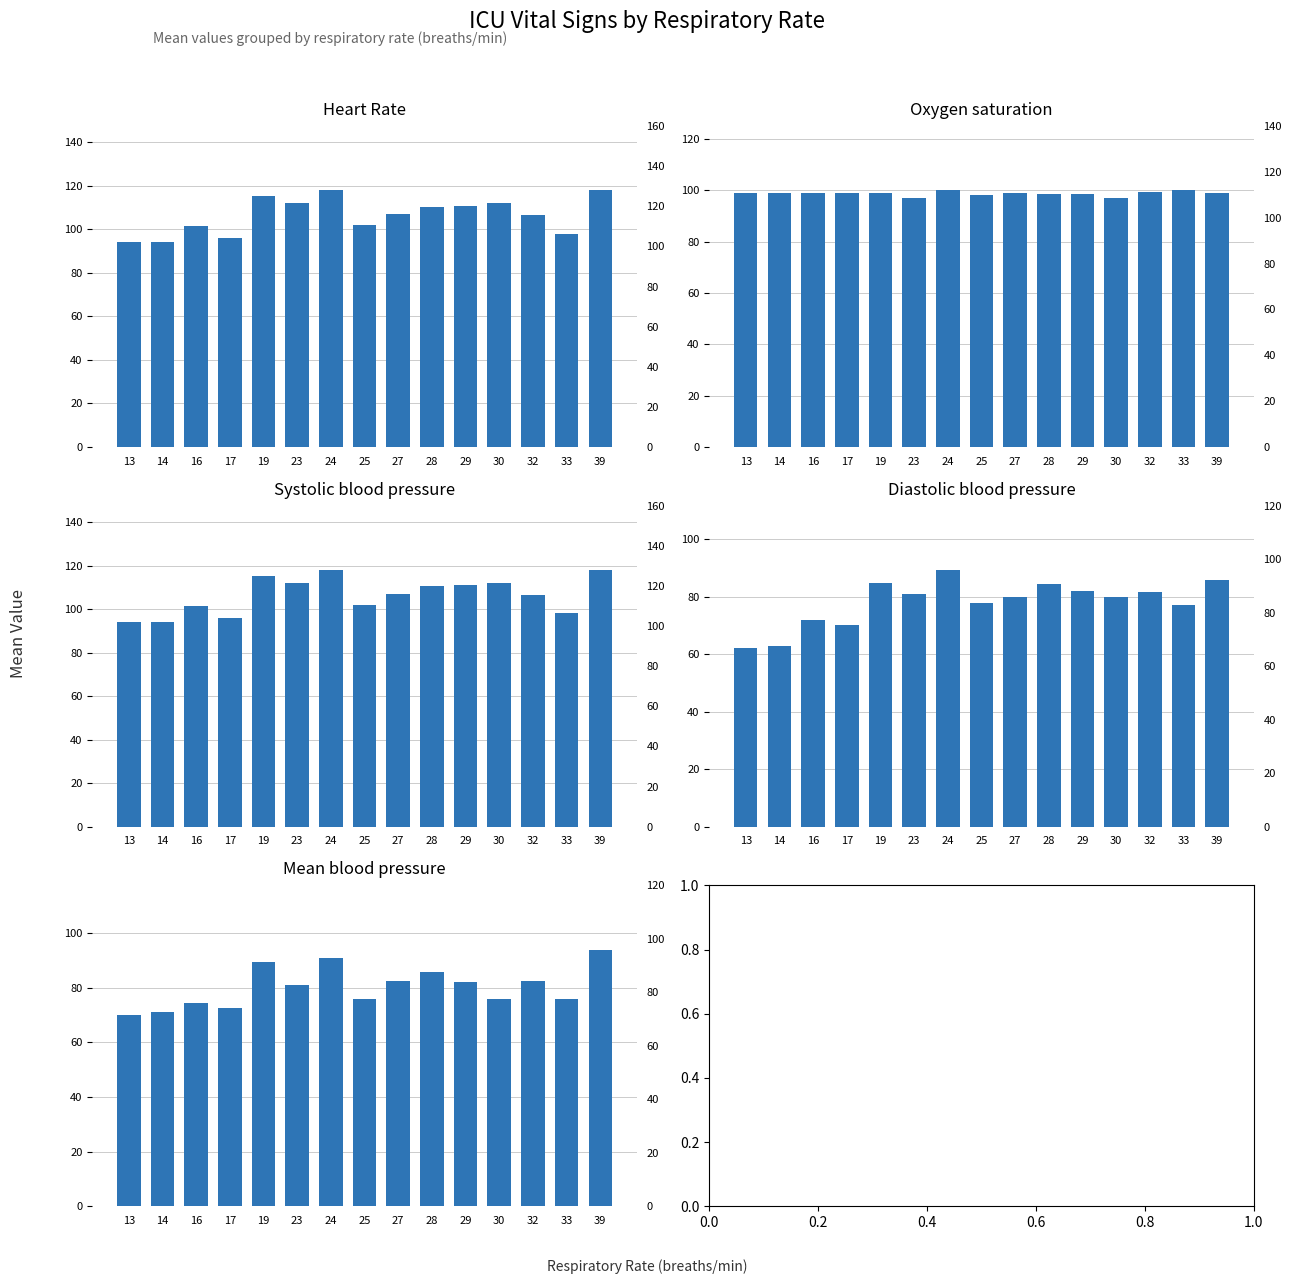

Reading left to right, what are all the values shown in this chart?

Heart Rate: 94.0	94.0	101.5	96.0	115.3	112.0	118.0	102.0	107.0	110.5	111.0	112.0	106.5	98.0	118.0
Oxygen saturation: 99.0	99.0	99.0	99.0	99.0	97.0	100.0	98.0	99.0	98.5	98.5	97.0	99.5	100.0	99.0
Systolic blood pressure: 94.0	94.0	101.5	96.0	115.3	112.0	118.0	102.0	107.0	110.5	111.0	112.0	106.5	98.0	118.0
Diastolic blood pressure: 62.0	63.0	72.0	70.0	84.7	81.0	89.3	78.0	80.0	84.5	82.0	80.0	81.5	77.0	86.0
Mean blood pressure: 70.0	71.0	74.5	72.5	89.3	81.0	91.0	76.0	82.3	85.8	82.0	76.0	82.5	76.0	94.0